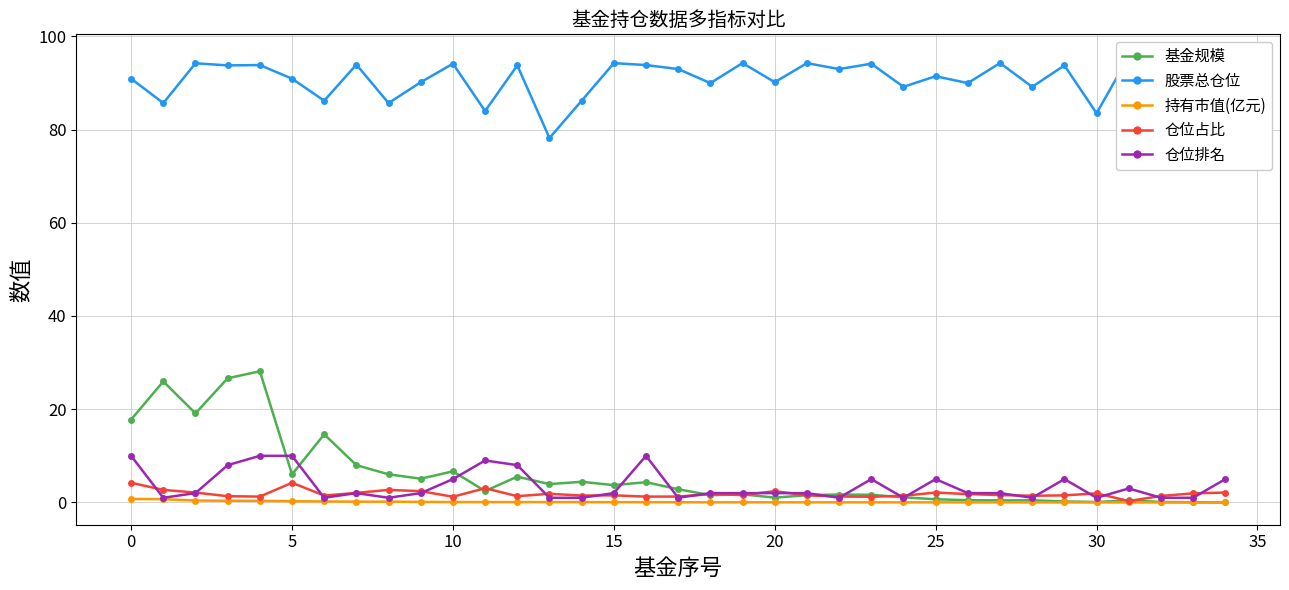

What is the total value across all series at 13?

85.0